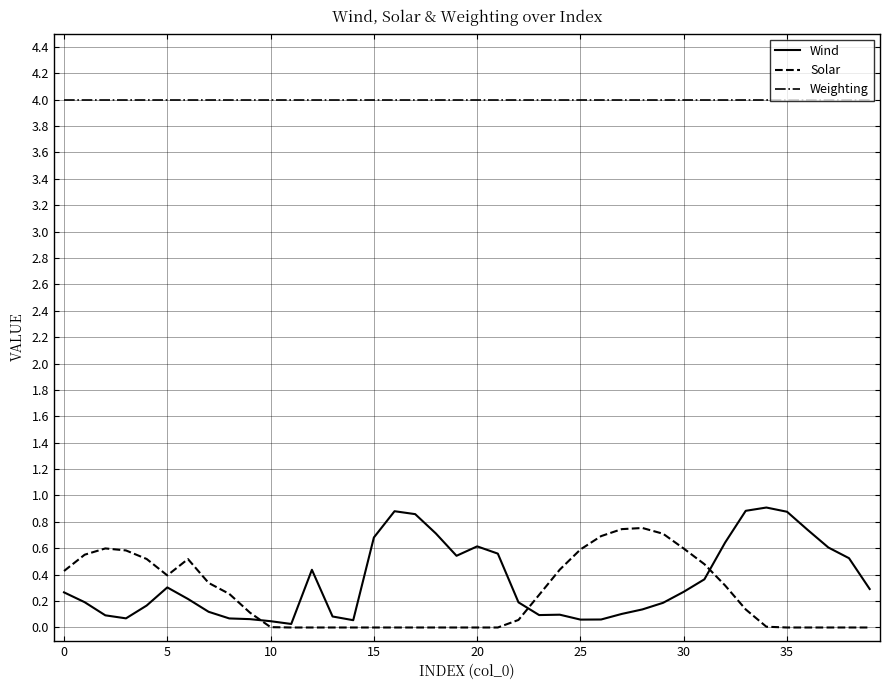

Is this an area chart (filled region under the line)?

No